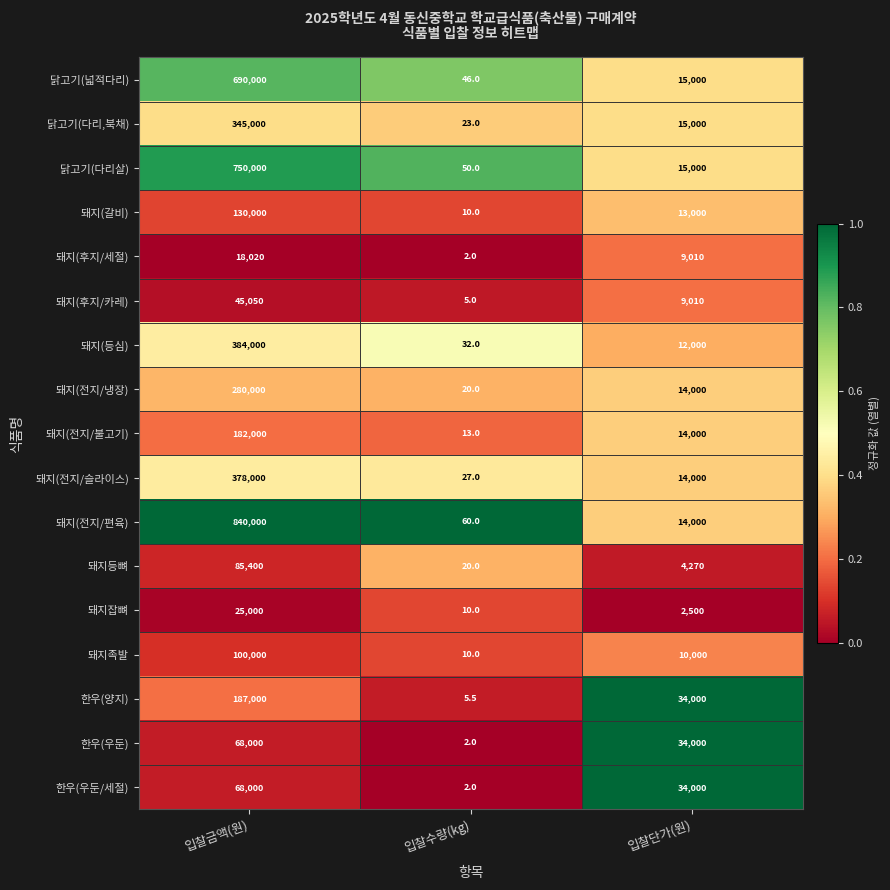

Where does the 닭고기(넓적다리) series first go above 15000?

입찰금액(원)